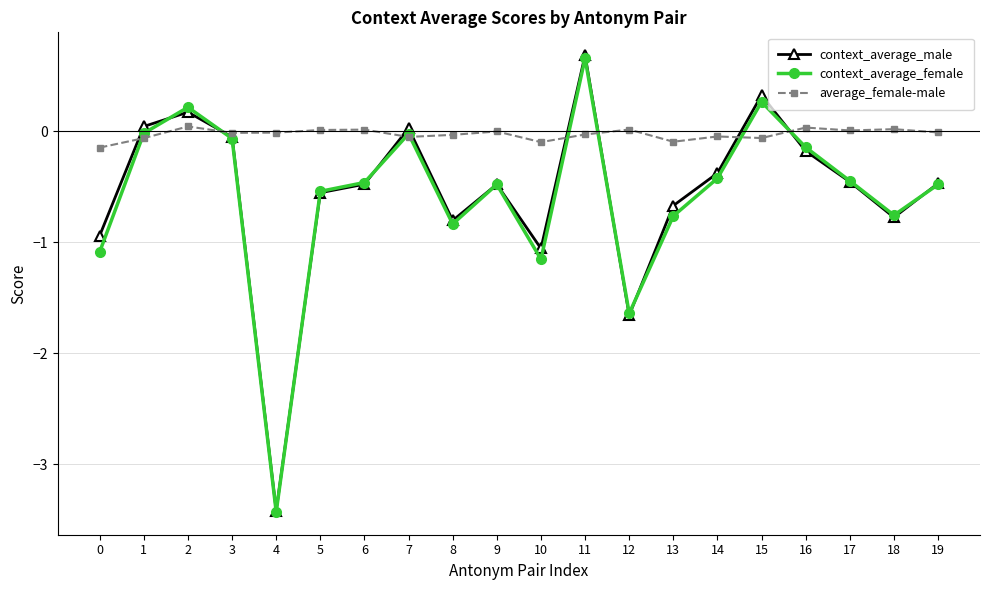

True or false: context_average_female has a value of -1.5 at 10.

False